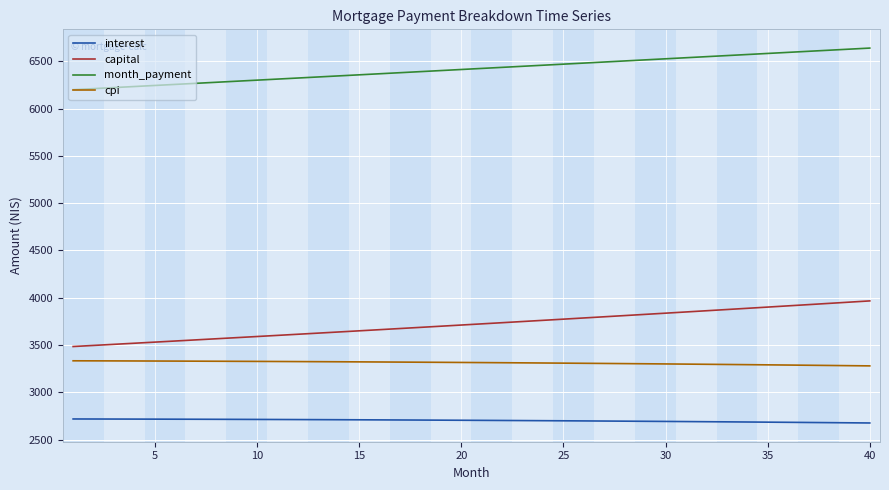

Which series has the largest range (max minus min)?

capital